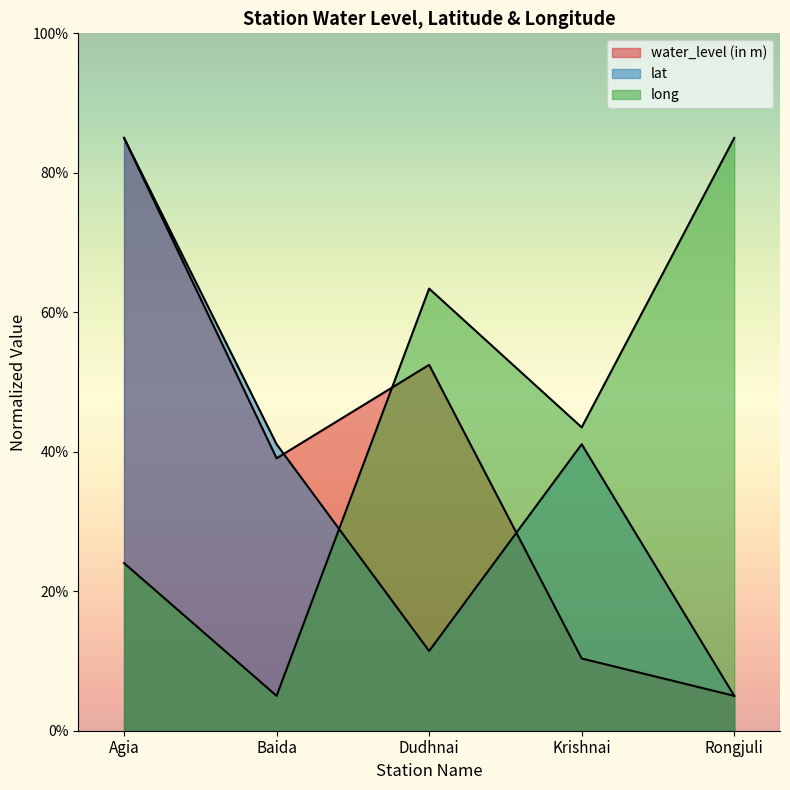

Which series ends up on top after the final intersection of lat and water_level (in m)?

lat